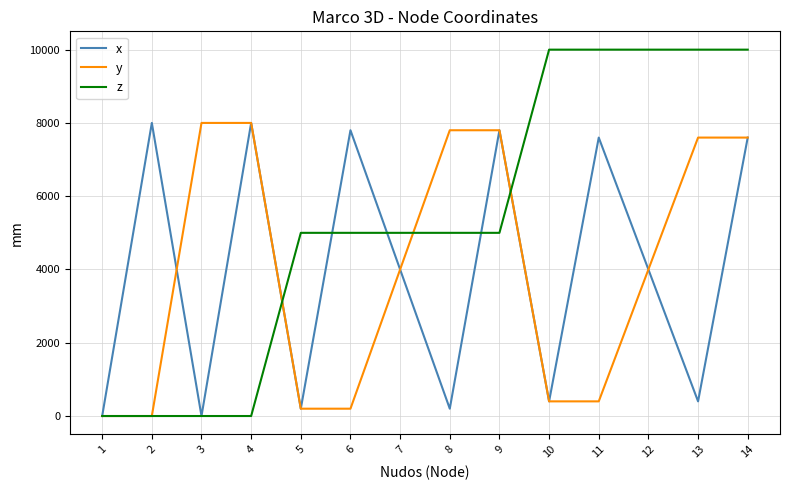

What is the highest value of the z series?

10000